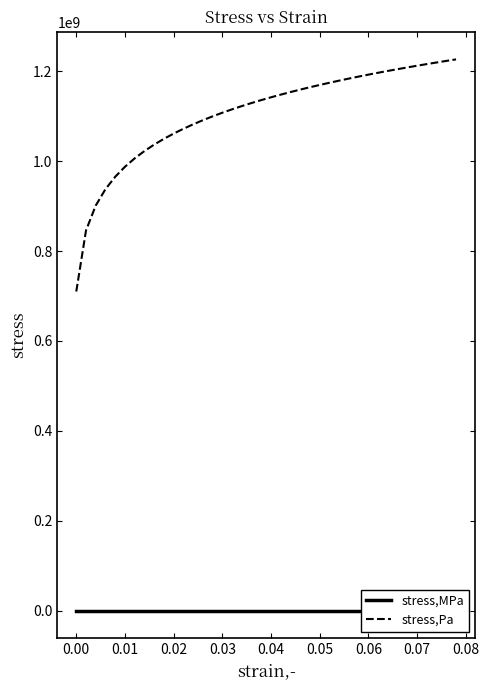

How many values in the stress,Pa series exceed 1142289295?

20